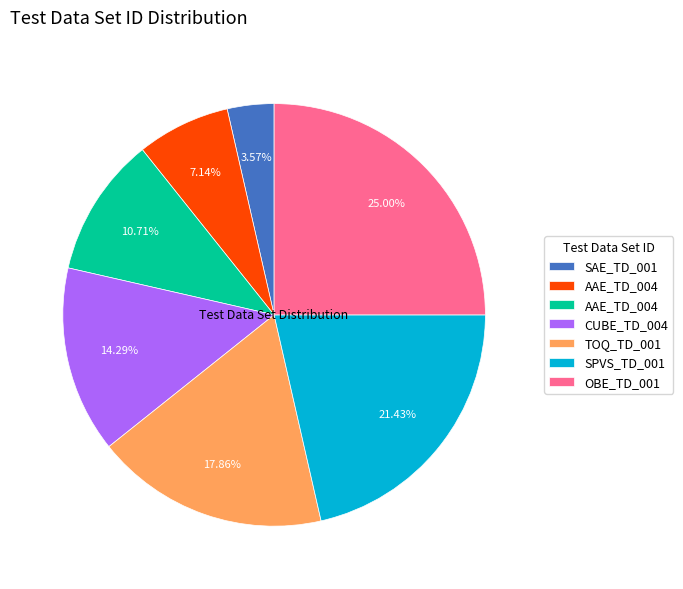

Is there a majority slice in this chart?

No